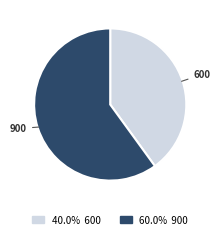

Is there any slice that represents more than half of the pie?

Yes